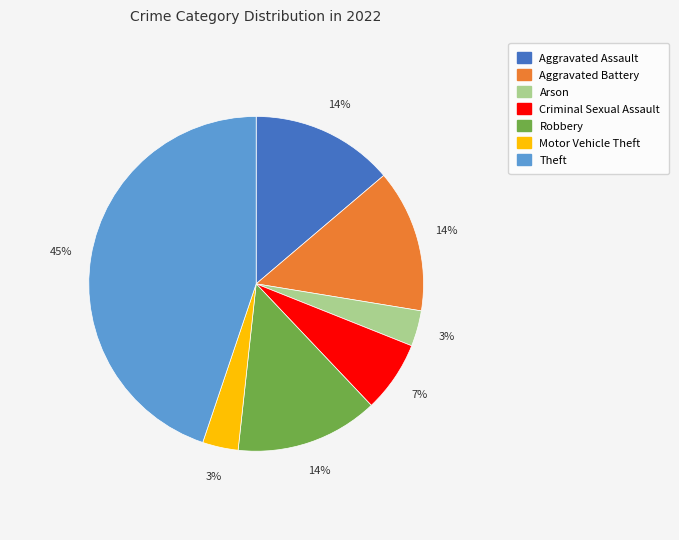

Which has a higher value, Arson or Aggravated Assault?

Aggravated Assault